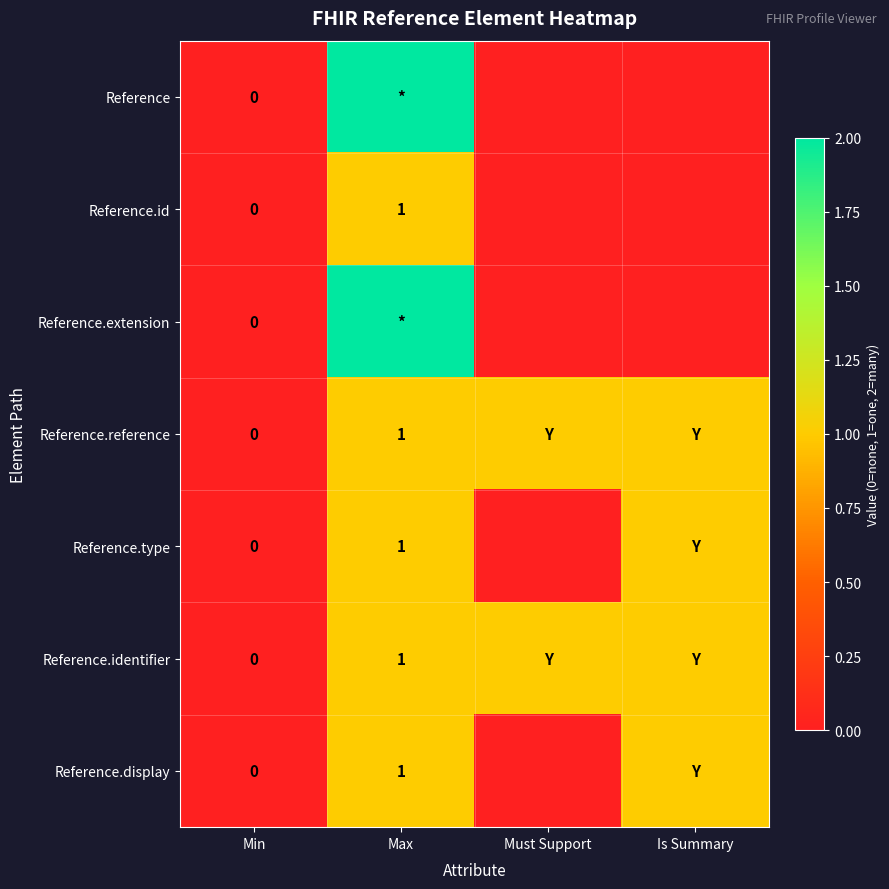

The value of Reference.display at Max is 1. True or false?

True